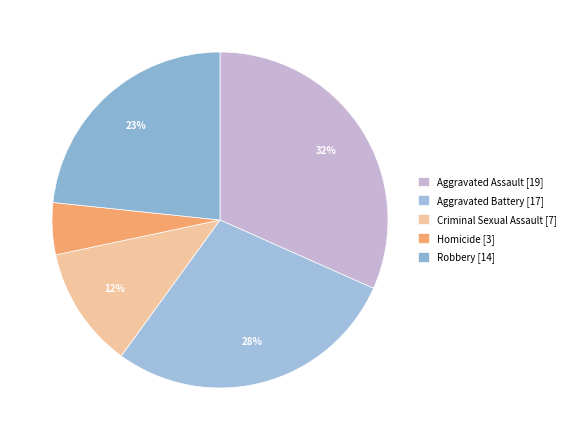

How many segments does this pie chart have?

5